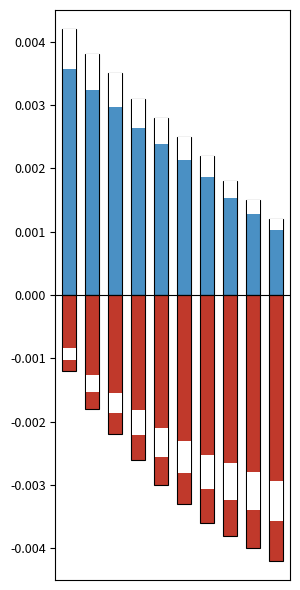

Is it true that output_0 equals -0.0 at 2?

True